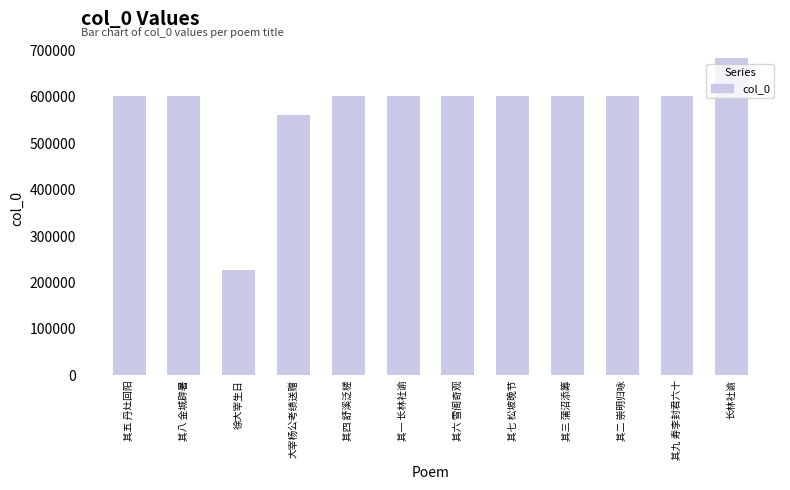

What is the change in value from 其四 舒溪泛槎 to 长林社谕?

+83625